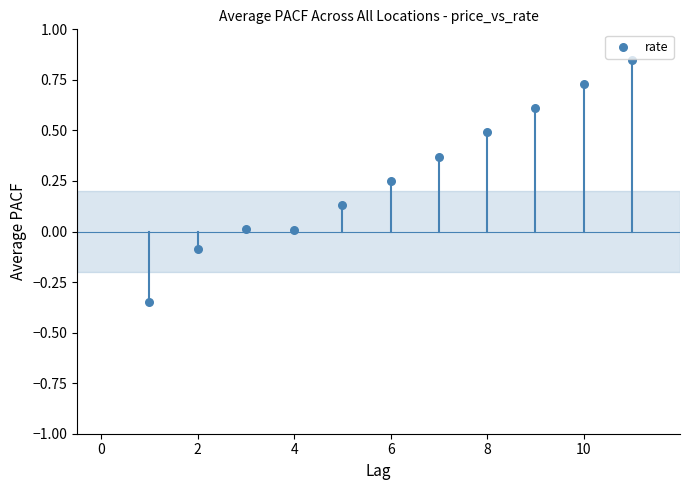

What is the average Y value?

0.3